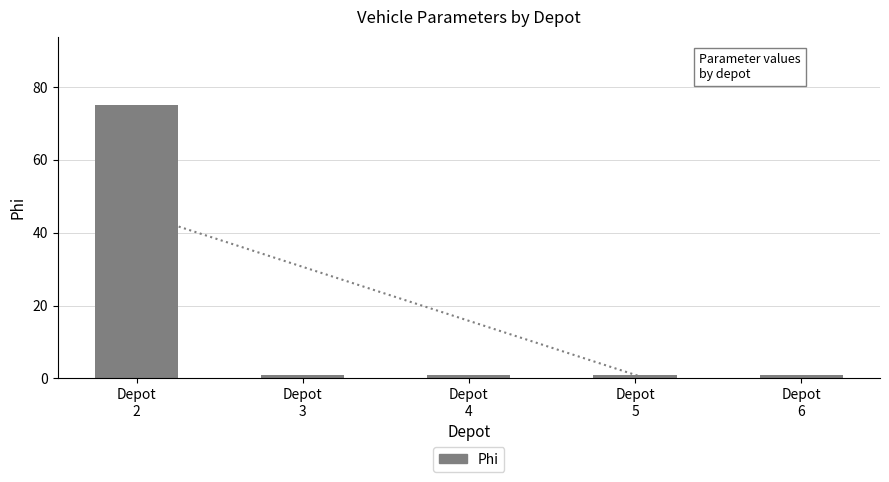

Does the chart contain stacked bars?

No